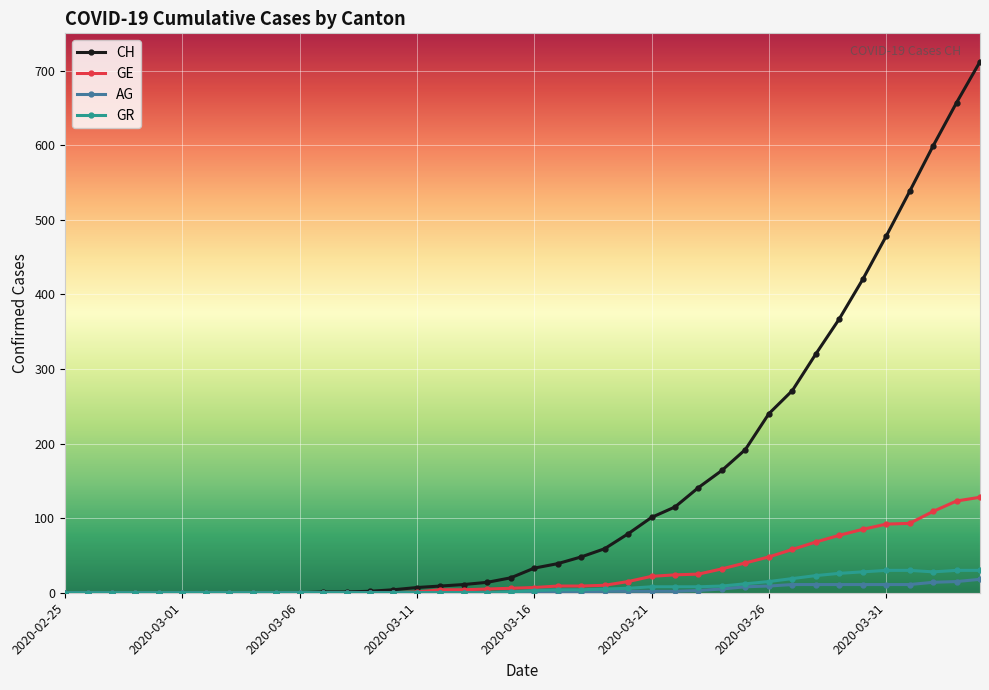

Which series has the largest range (max minus min)?

CH